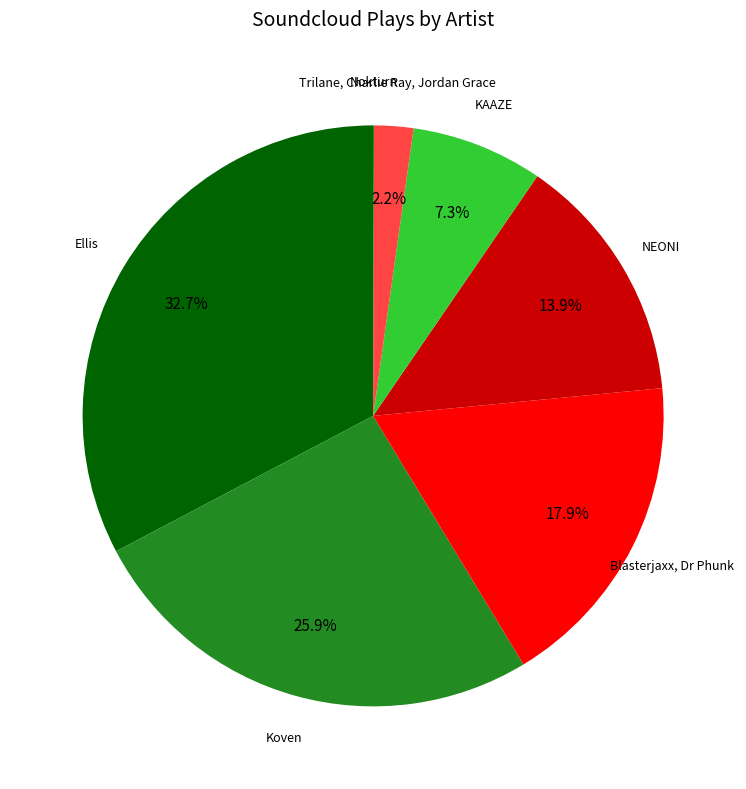

True or false: Trilane, Charlie Ray, Jordan Grace accounts for 17% of the total.

False